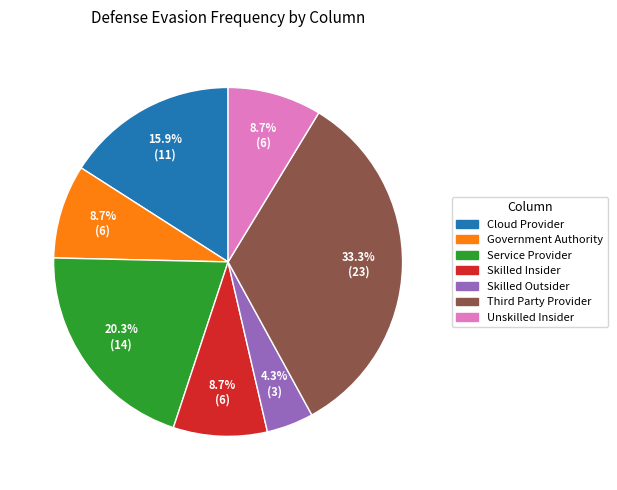

Is there a majority slice in this chart?

No